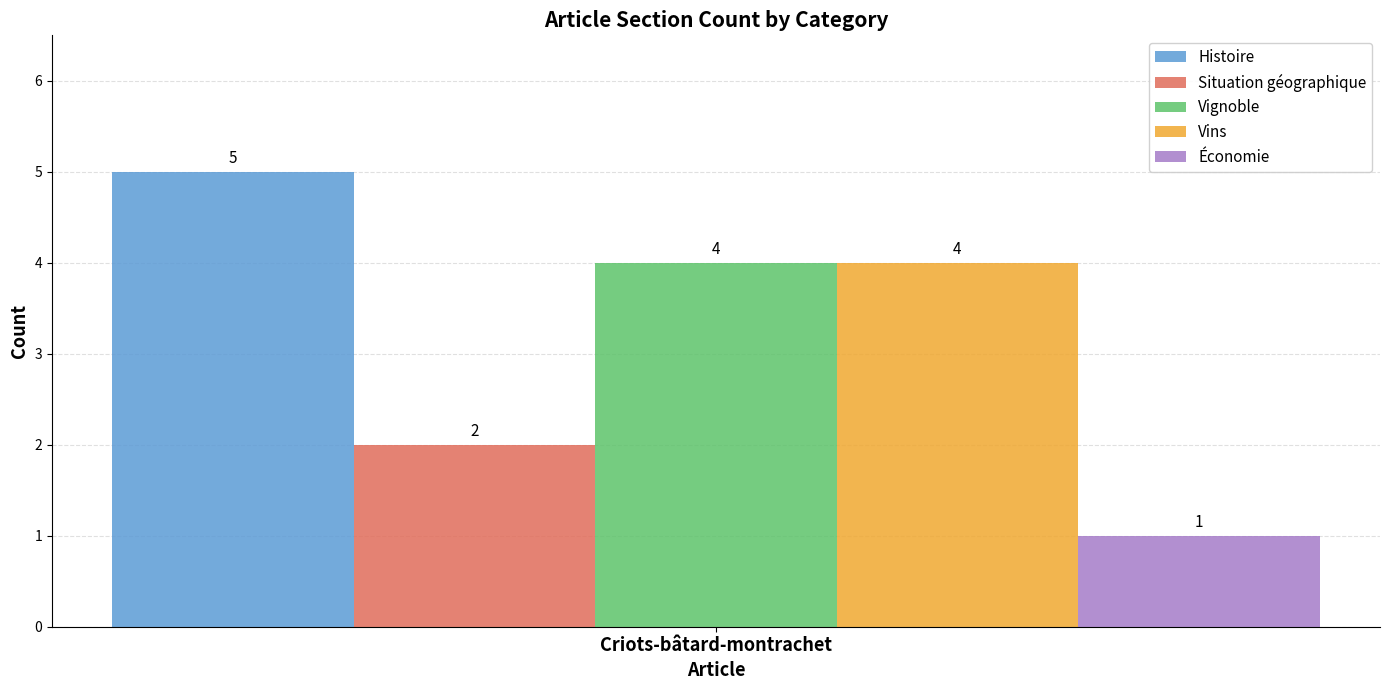

Reading left to right, transcribe all the data shown in this chart.

Histoire: Criots-bâtard-montrachet=5
Situation géographique: Criots-bâtard-montrachet=2
Vignoble: Criots-bâtard-montrachet=4
Vins: Criots-bâtard-montrachet=4
Économie: Criots-bâtard-montrachet=1